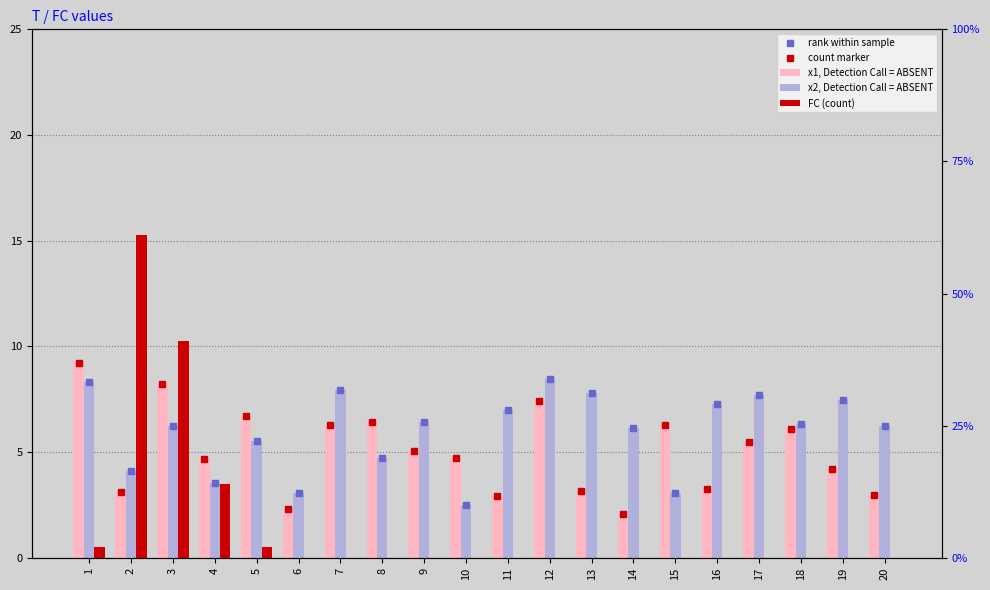

What is the spread (max minus min) of values at 9?

6.4